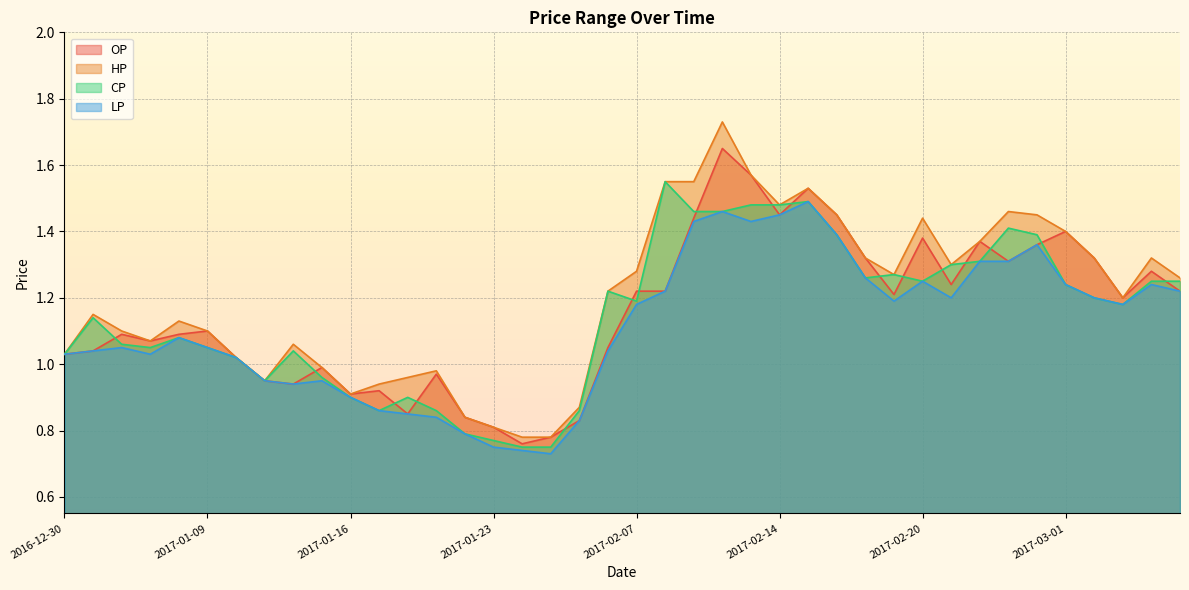

Is it true that LP equals 1.2 at 2017-03-01?

True